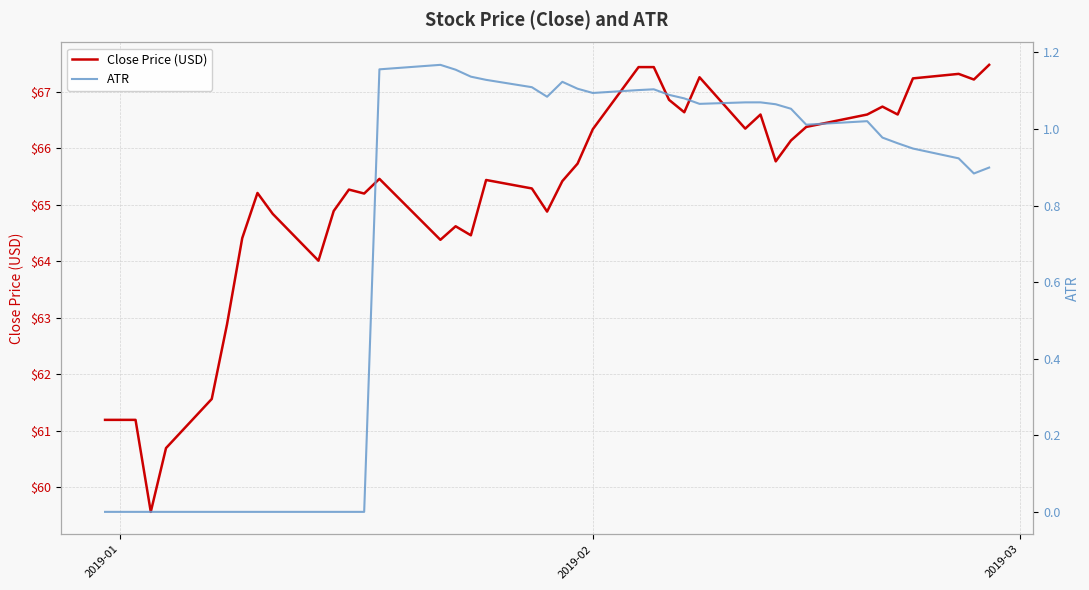

How many lines are shown in the chart?

2